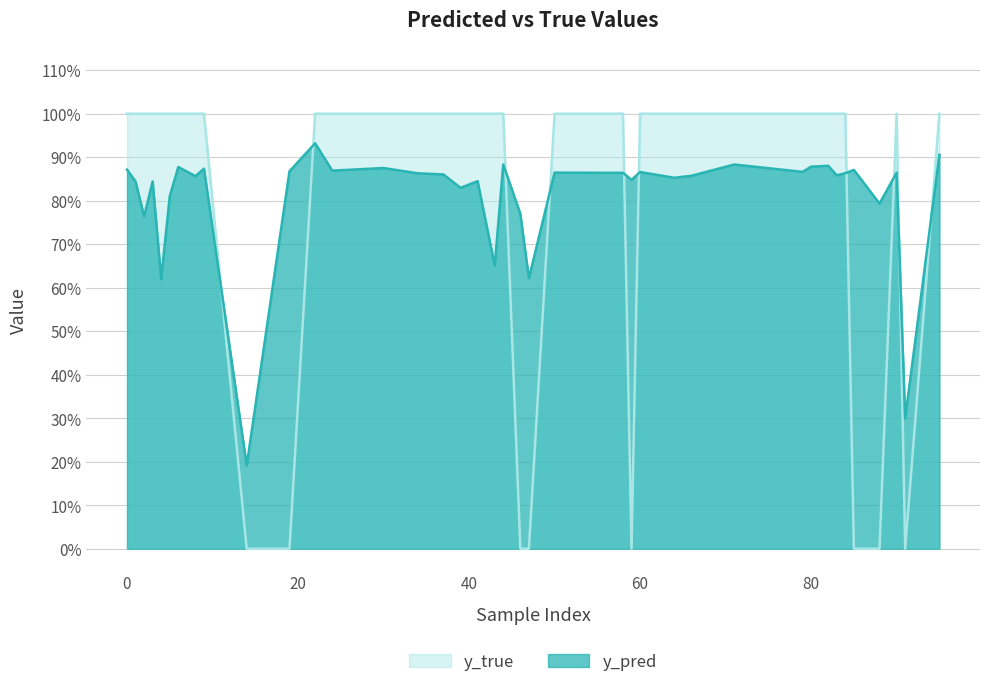

Which category has the lowest value in the y_pred series?

14